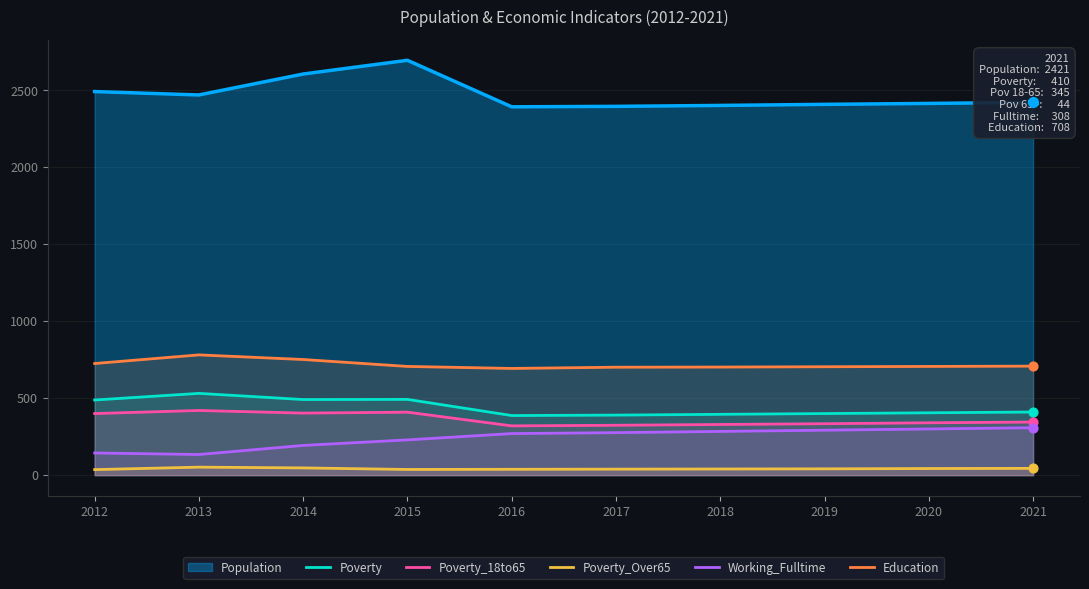

Which series contains the lowest Y value?

Poverty_Over65